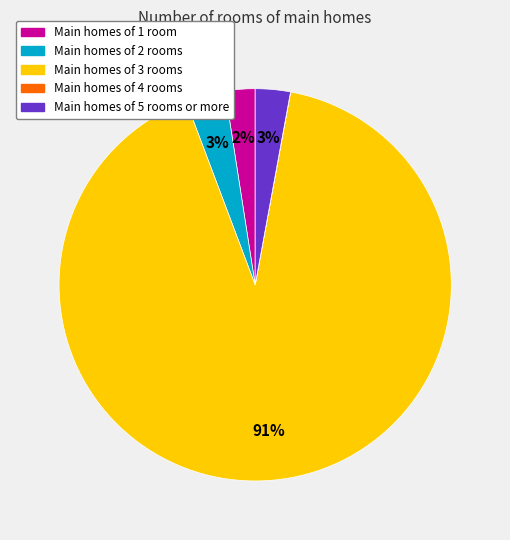

Is there a majority slice in this chart?

Yes